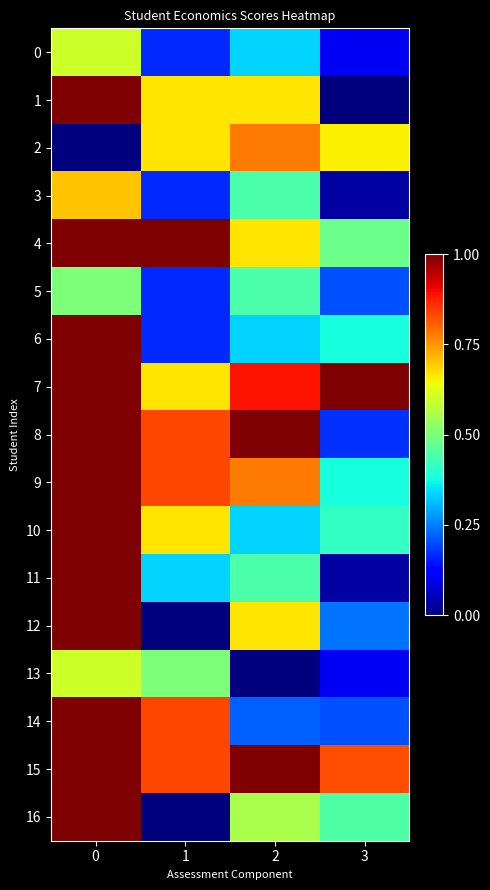

At which category does the chart reach its minimum across all series?

3